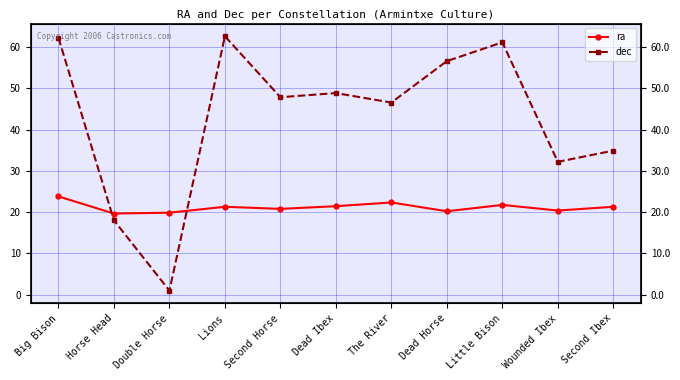

Reading right to left, transcribe all the data shown in this chart.

ra: 21.3	20.4	21.8	20.2	22.4	21.4	20.8	21.3	19.9	19.7	23.8
dec: 34.9	32.2	61.1	56.6	46.5	48.8	47.8	62.6	1.0	18.0	62.2